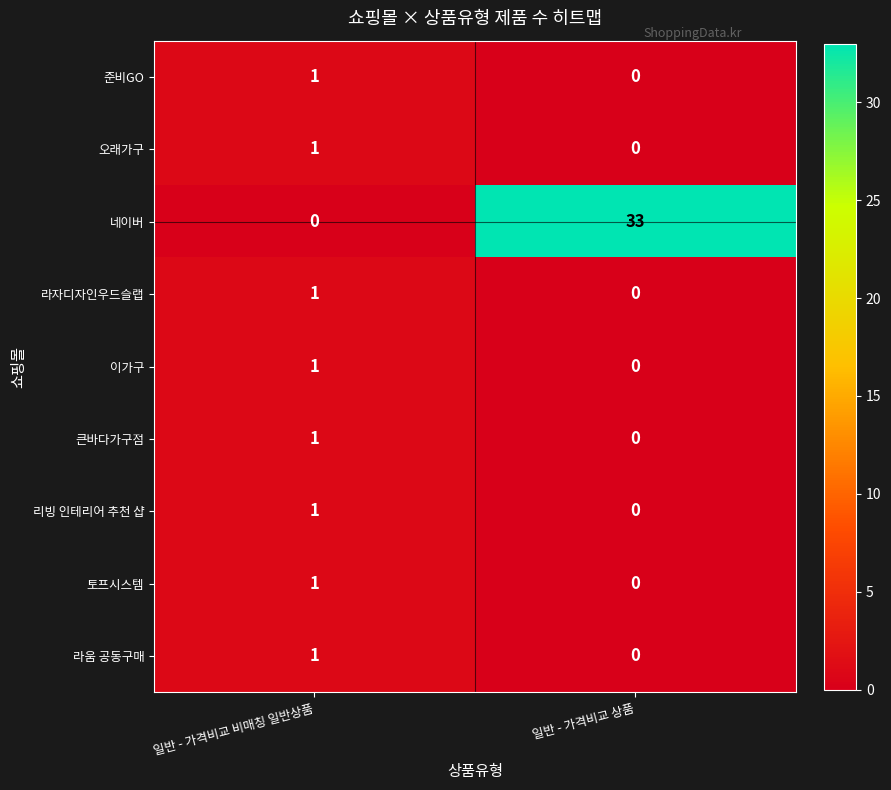

Reading left to right, transcribe all the data shown in this chart.

준비GO: 1	0
오래가구: 1	0
네이버: 0	33
라자디자인우드슬랩: 1	0
이가구: 1	0
큰바다가구점: 1	0
리빙 인테리어 추천 샵: 1	0
토프시스템: 1	0
라움 공동구매: 1	0